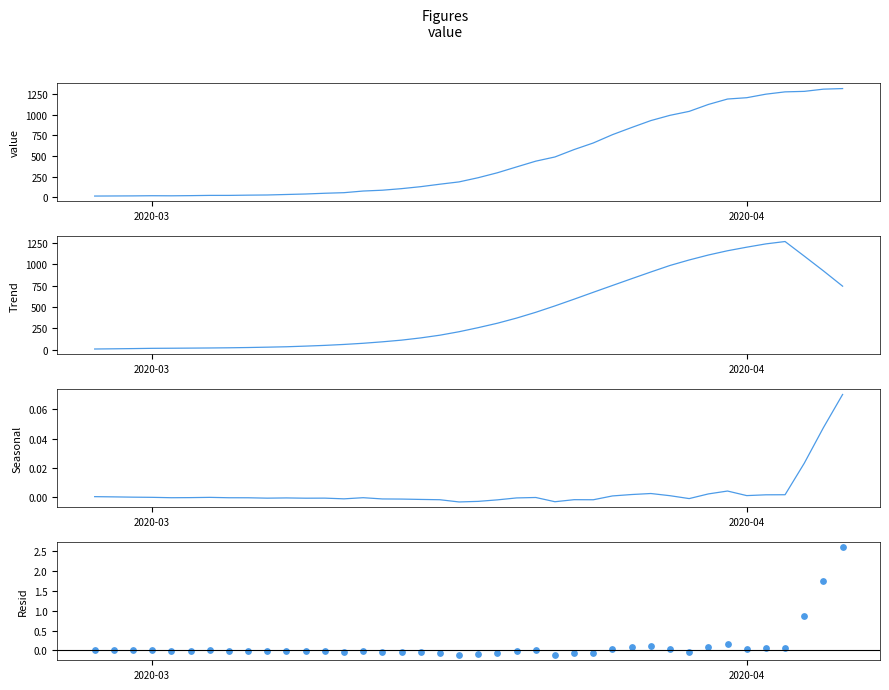

Which series reaches the minimum Y coordinate?

Resid